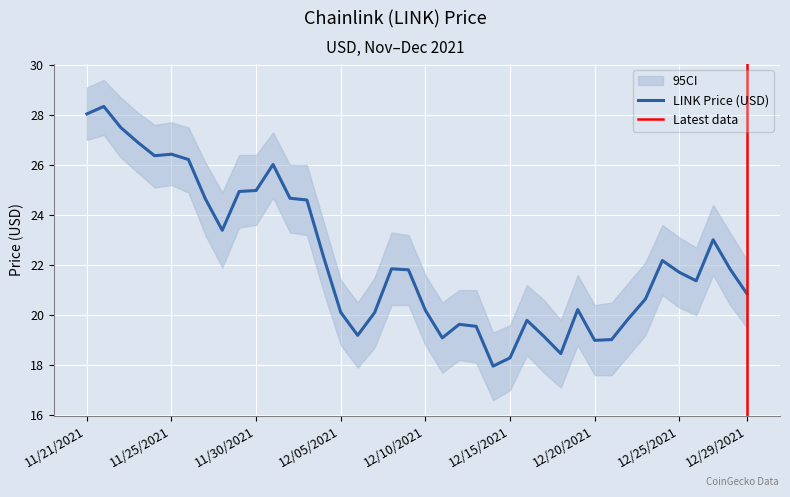

Which has a higher value, 12/14/2021 or 11/28/2021?

11/28/2021